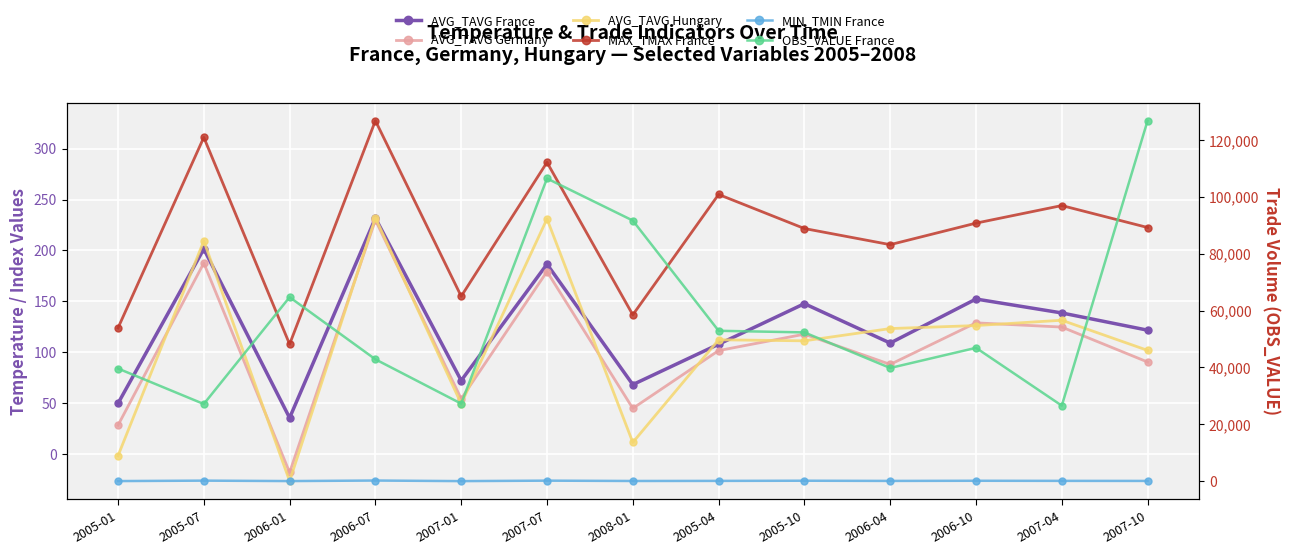

How many lines are shown in the chart?

6